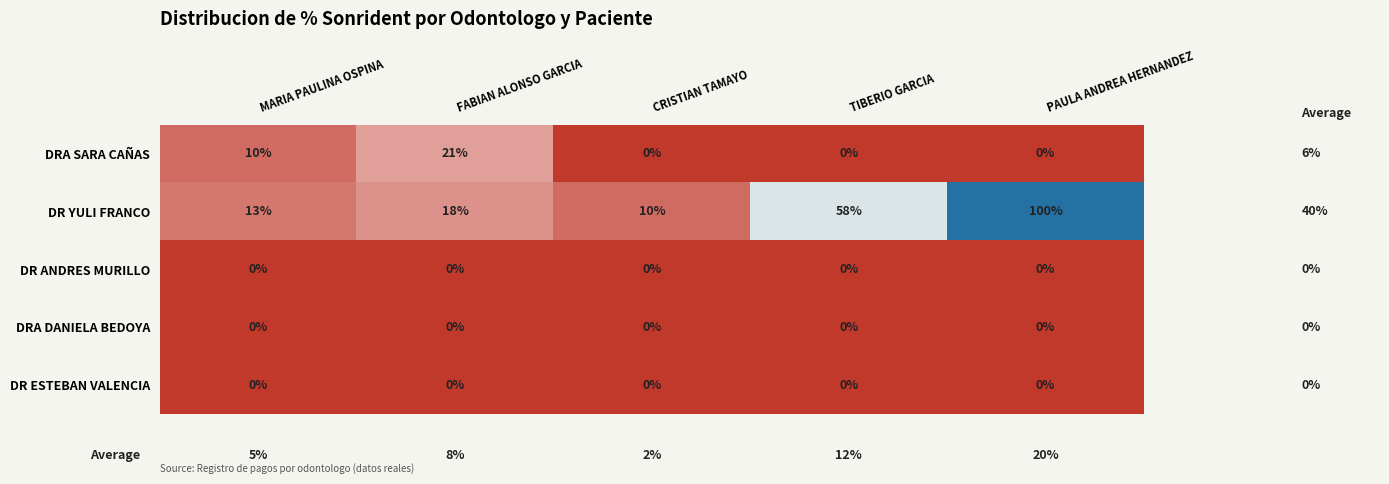

Which series has the widest spread of values?

DR YULI FRANCO